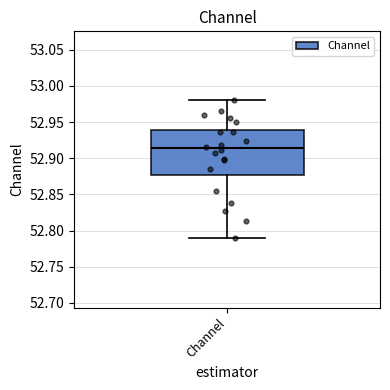

Where does the upper whisker of the box for Channel end on the y-axis? The values are not printed on the chart, so give them approximately, as read against the axis.

52.980